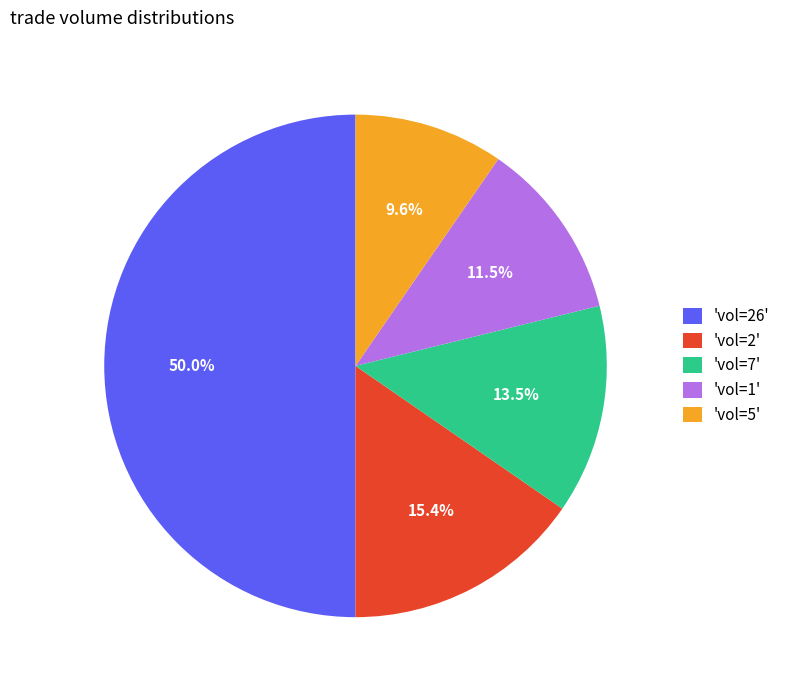

What is the total percentage of 'vol=7' and 'vol=5'?

23.1%